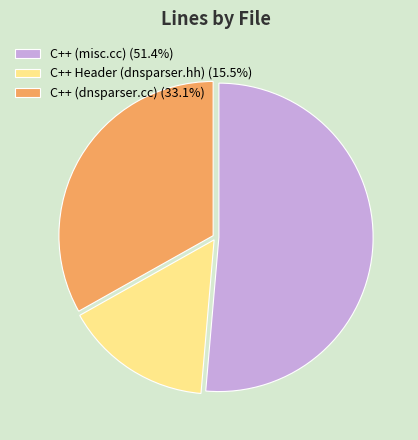

Which category has the biggest portion of the pie?

C++ (misc.cc)